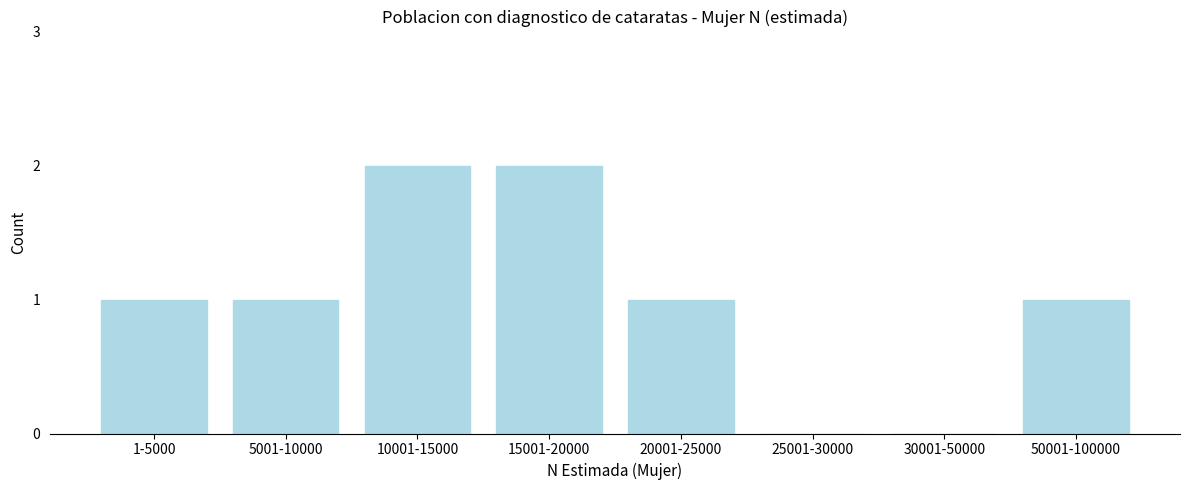

Reading left to right, list all the values displayed in this chart.

1-5000=1	5001-10000=1	10001-15000=2	15001-20000=2	20001-25000=1	25001-30000=0	30001-50000=0	50001-100000=1